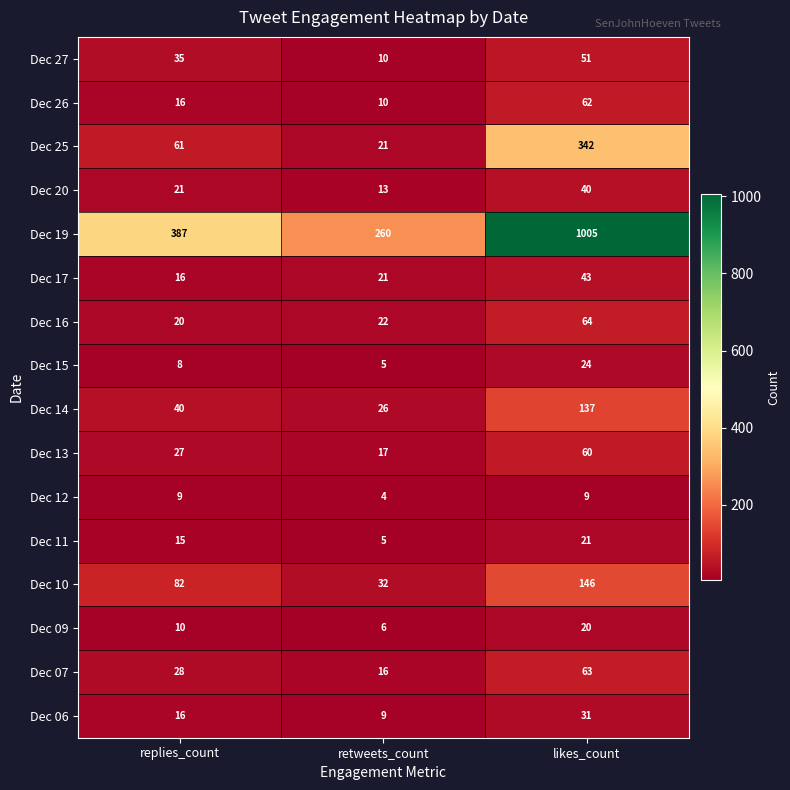

What is the smallest value displayed?

4